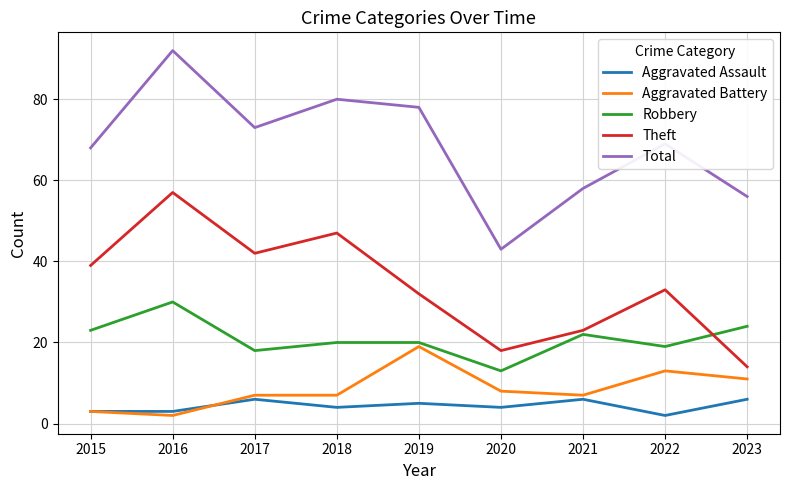

Rank the series by their maximum value, from lowest to highest.

Aggravated Assault, Aggravated Battery, Robbery, Theft, Total